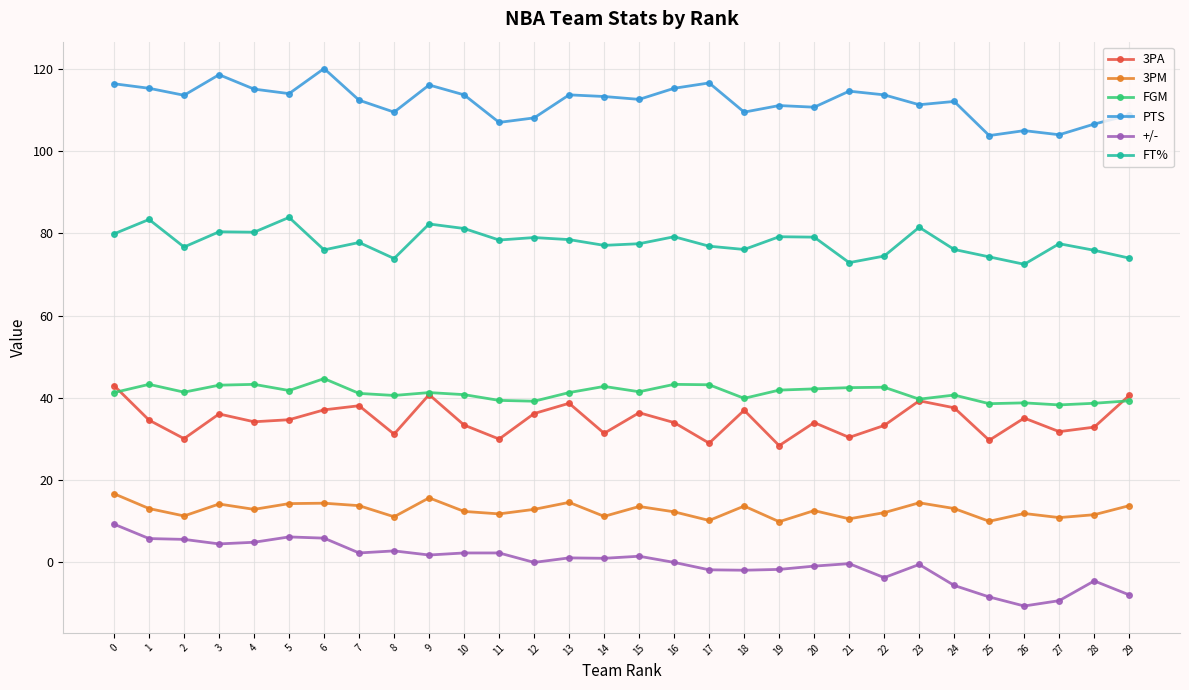

Rank the series by their maximum value, from lowest to highest.

+/-, 3PM, 3PA, FGM, FT%, PTS